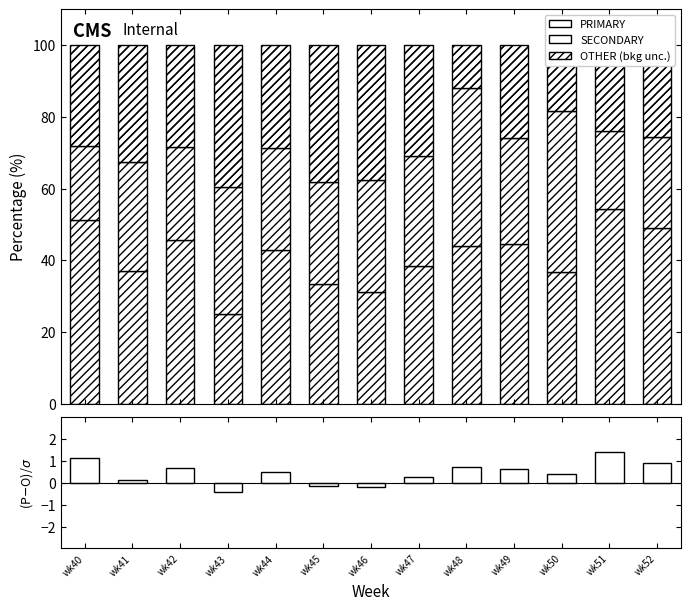

Which series has the widest spread of values?

PRIMARY